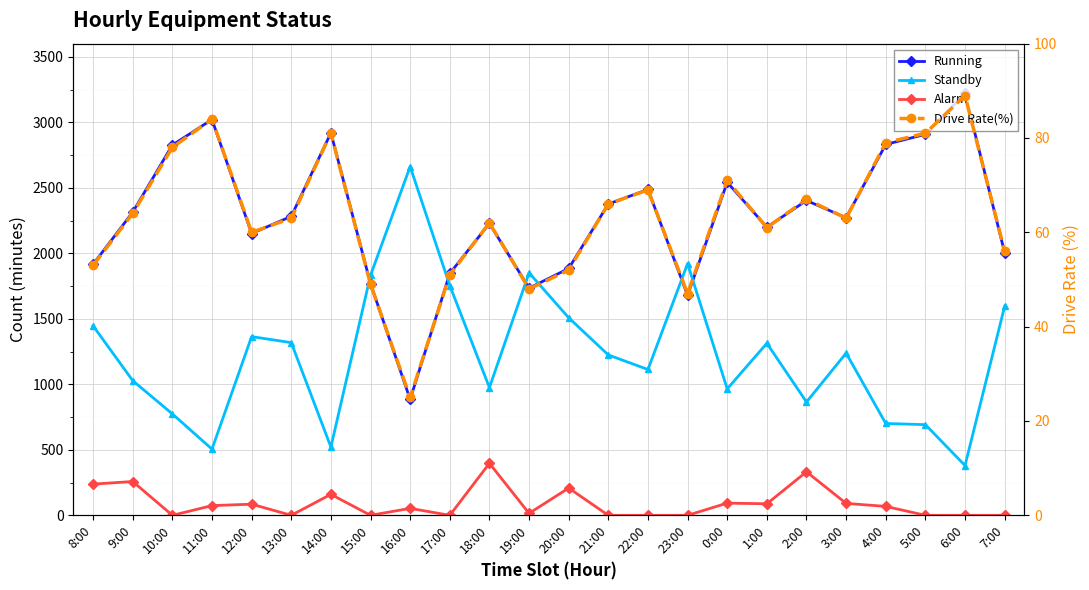

What is the difference between the Alarm values at 16:00 and 2:00?

279